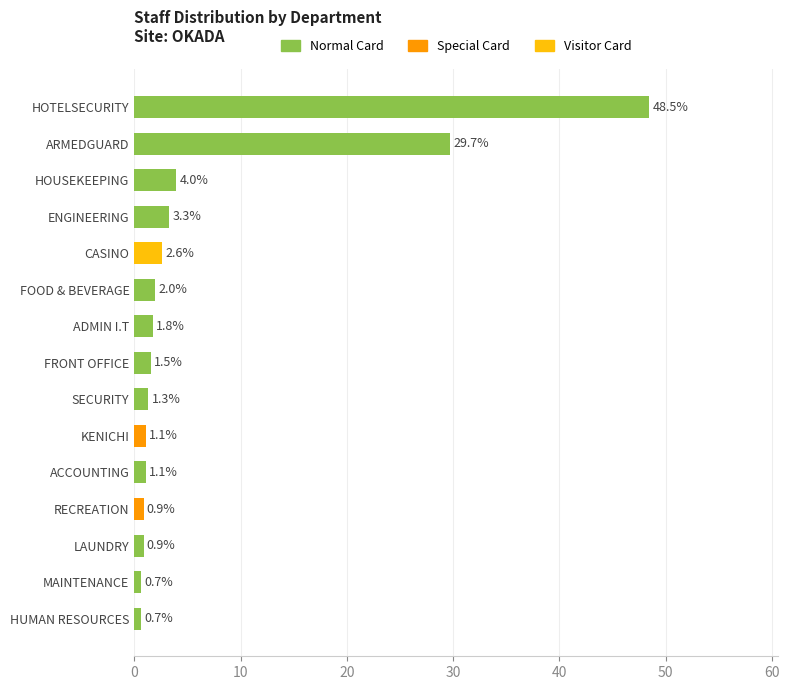

At which category does the chart reach its peak across all series?

HOTELSECURITY